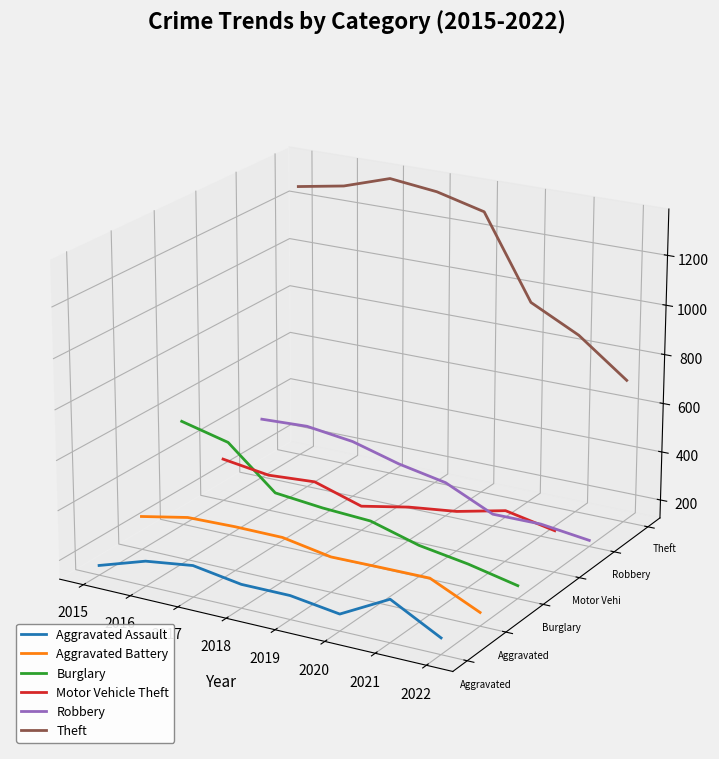

Which label corresponds to the largest value in the chart?

2016